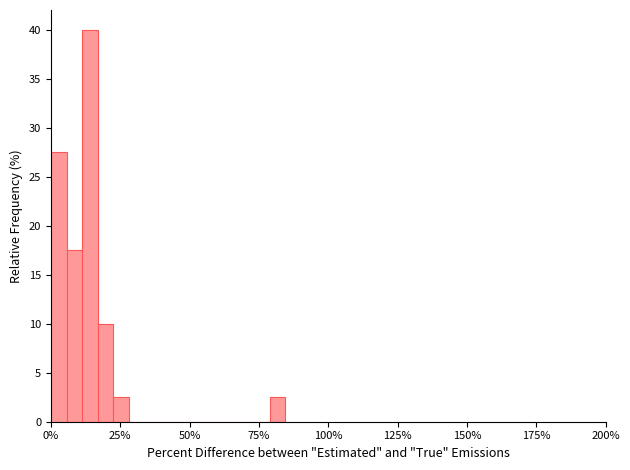

Read against the x-axis, roughly where is the centre of the tallest bar?

15